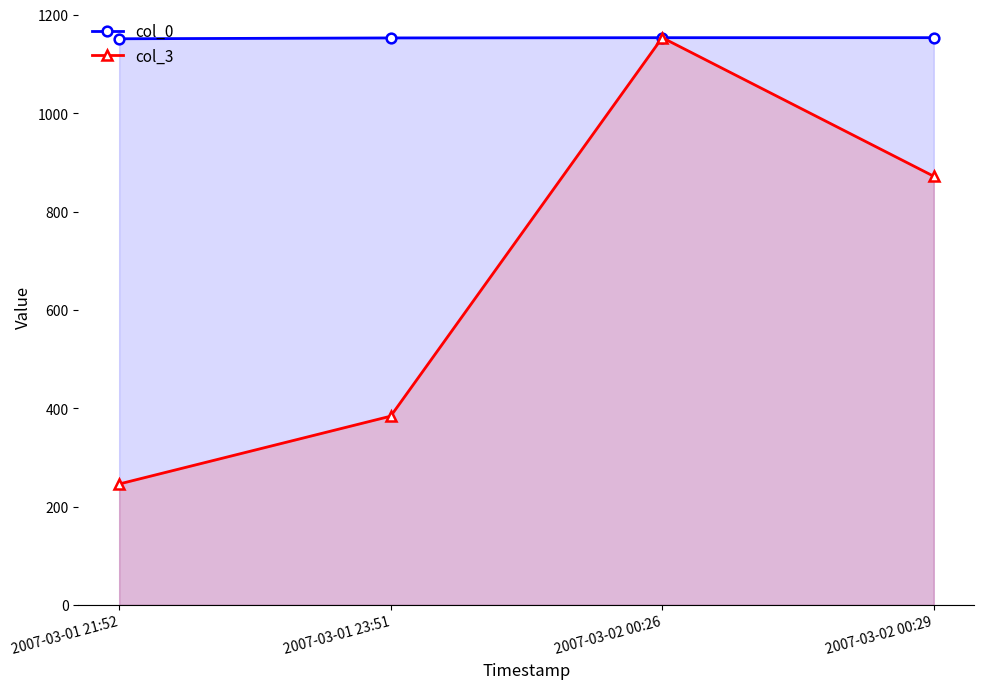

What is the label of the 3rd point from the left?

2007-03-02 00:26